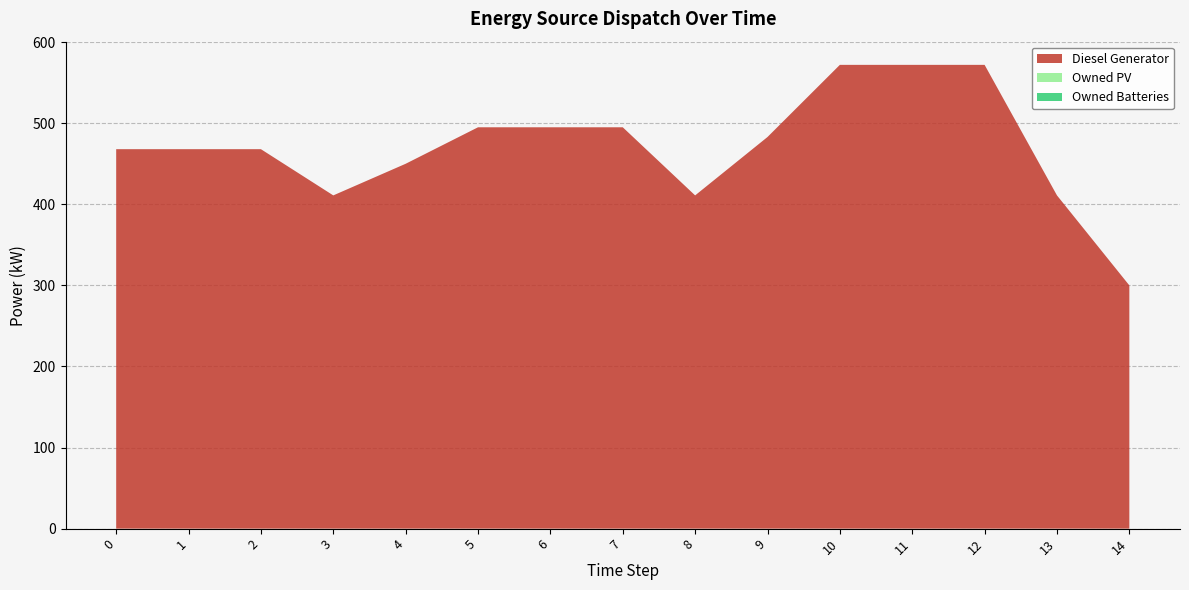

Reading right to left, list all the values displayed in this chart.

Diesel Generator: 14=300	13=411	12=572	11=572	10=572	9=483	8=411	7=495	6=495	5=495	4=450	3=411	2=468	1=468	0=468
Owned PV: 14=0	13=0	12=0	11=0	10=0	9=0	8=0	7=0	6=0	5=0	4=0	3=0	2=0	1=0	0=0
Owned Batteries: 14=0	13=0	12=0	11=0	10=0	9=0	8=0	7=0	6=0	5=0	4=0	3=0	2=0	1=0	0=0